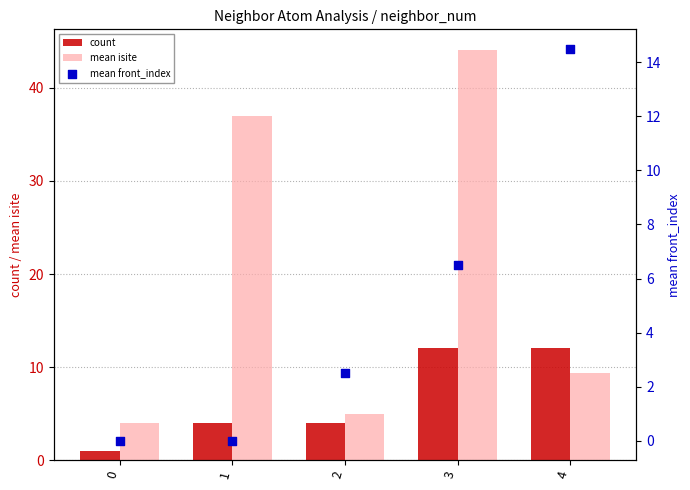

Which series reaches the maximum Y coordinate?

mean isite